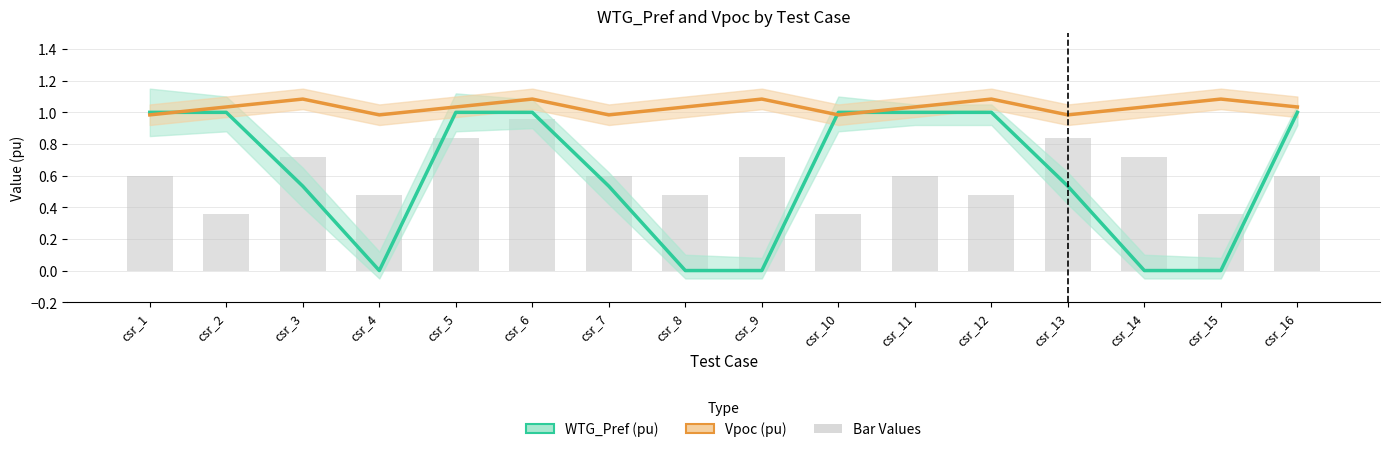

At csr_4, list the series in order from largest to smallest.

Vpoc (pu), WTG_Pref (pu)